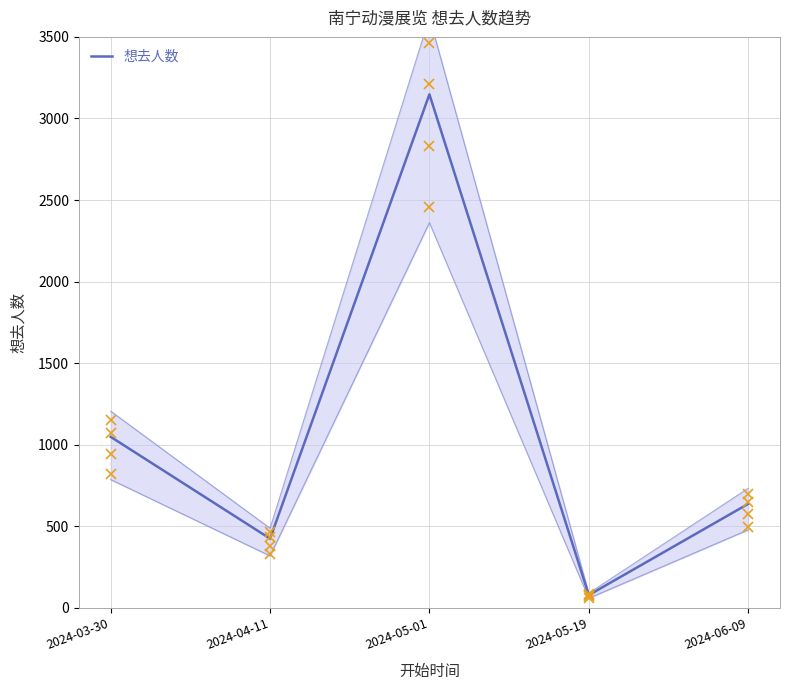

Reading right to left, extract all data points from this chart.

637	78	3148	424	1048